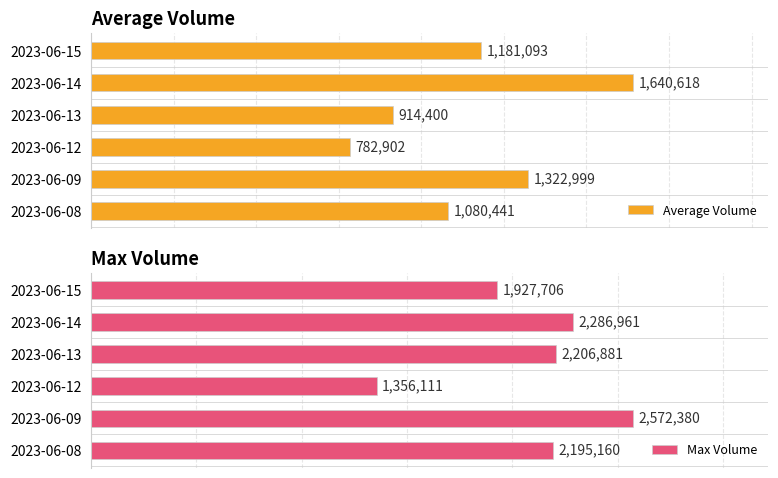

At 2023-06-13, list the series in order from largest to smallest.

Max Volume, Average Volume